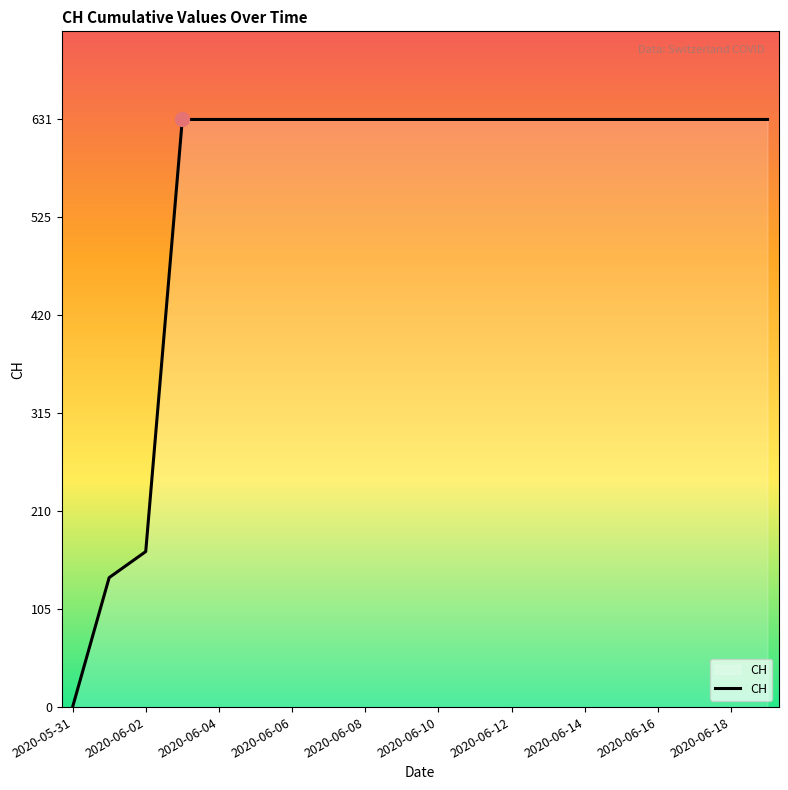

What is the difference between the maximum and minimum values?

631